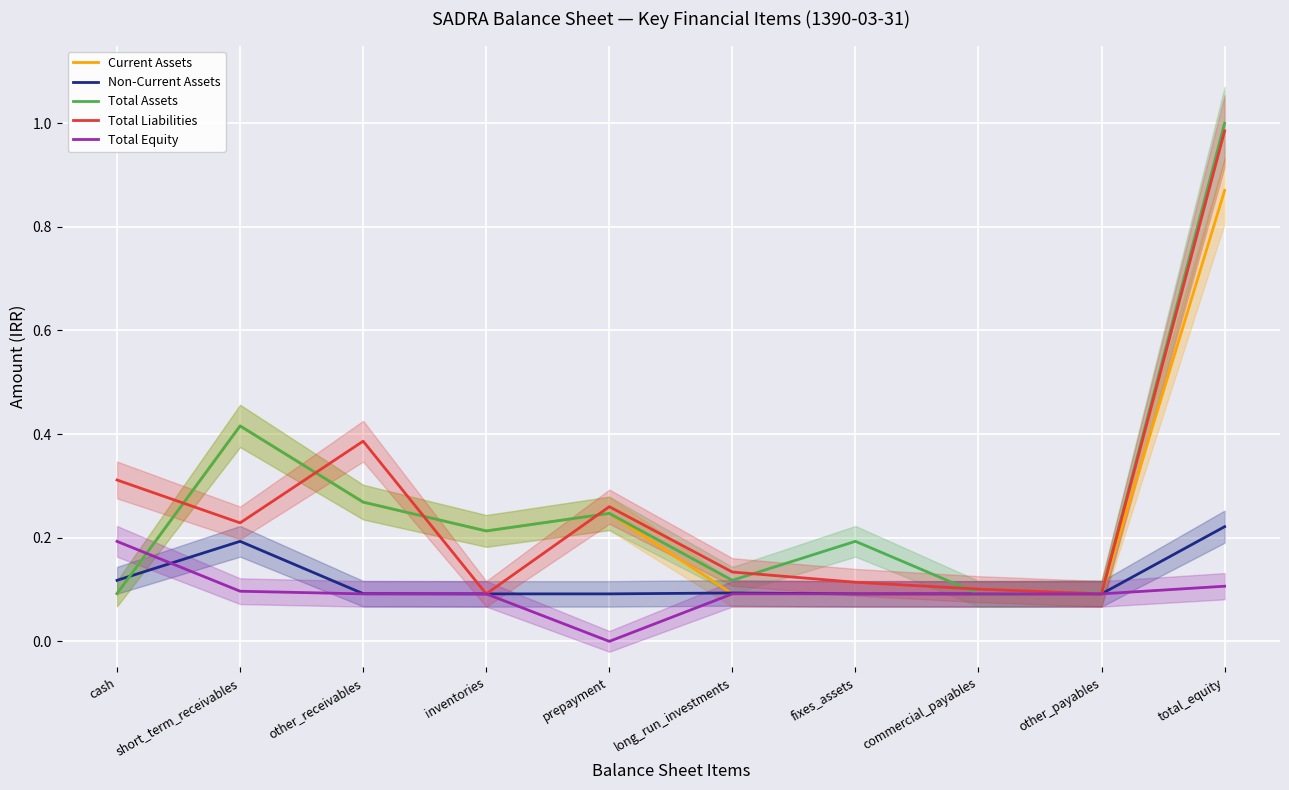

What position from the right is fixes_assets?

4